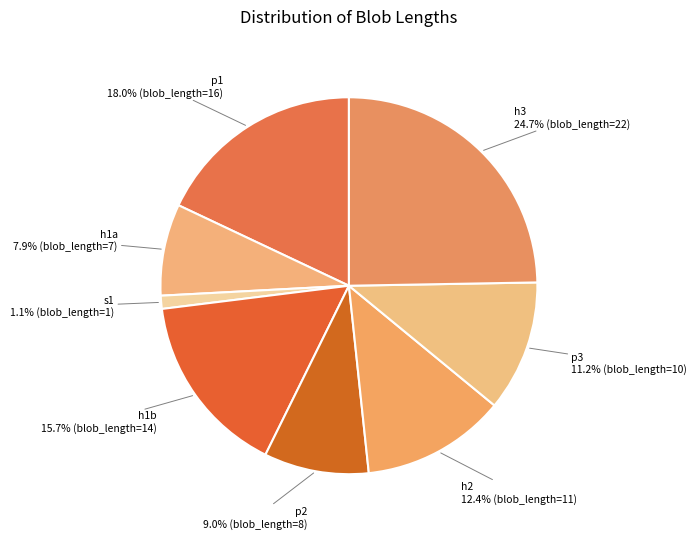

To the nearest percent, what is the average slice percentage?

12%